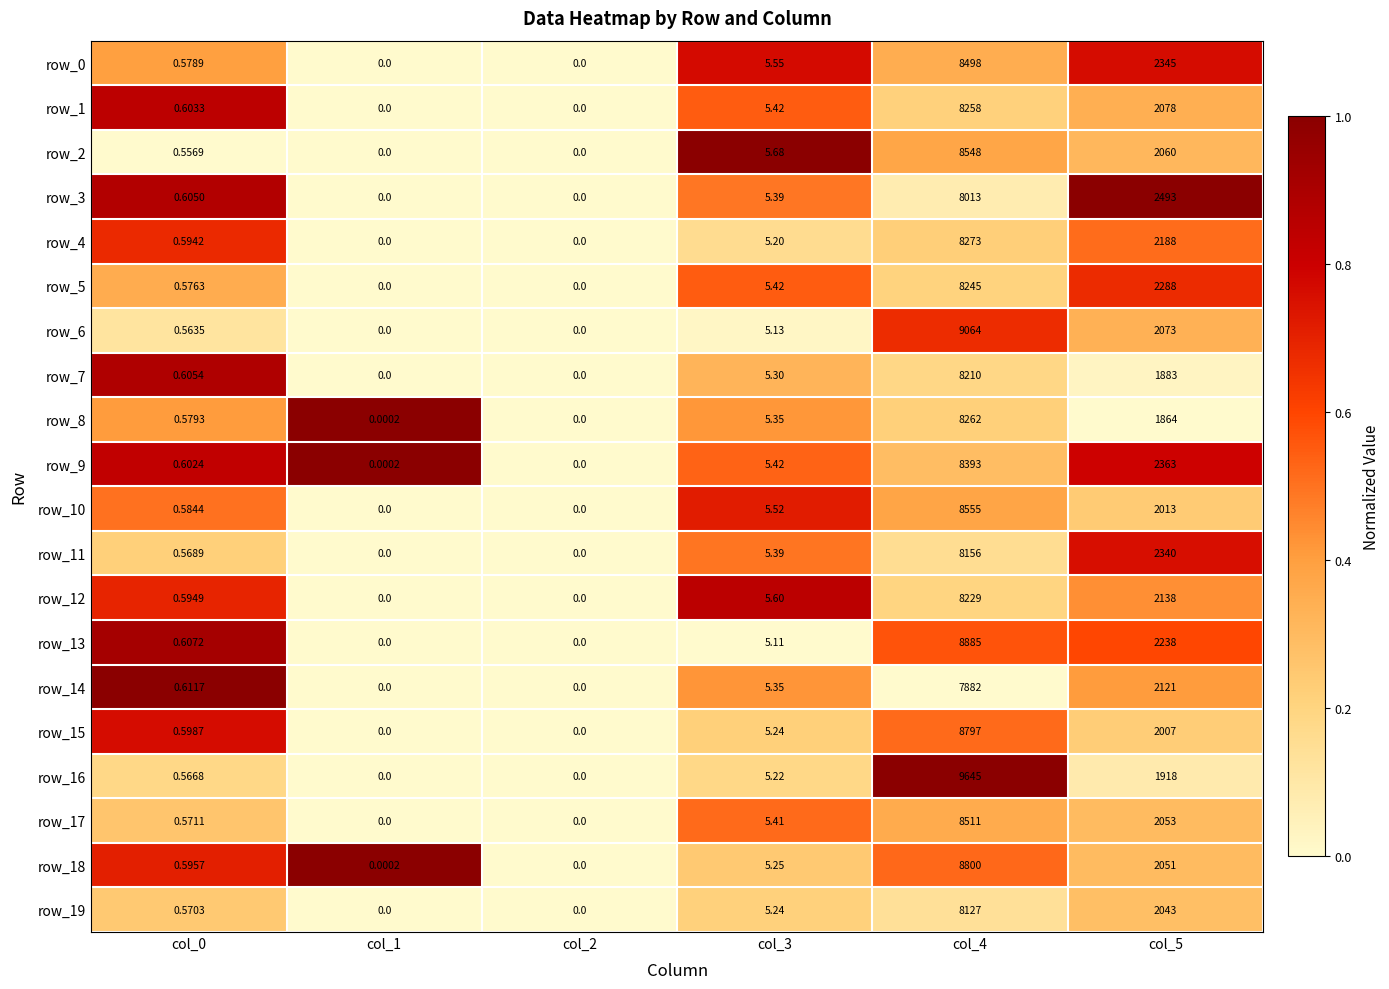

Count the number of categories in the chart.

6